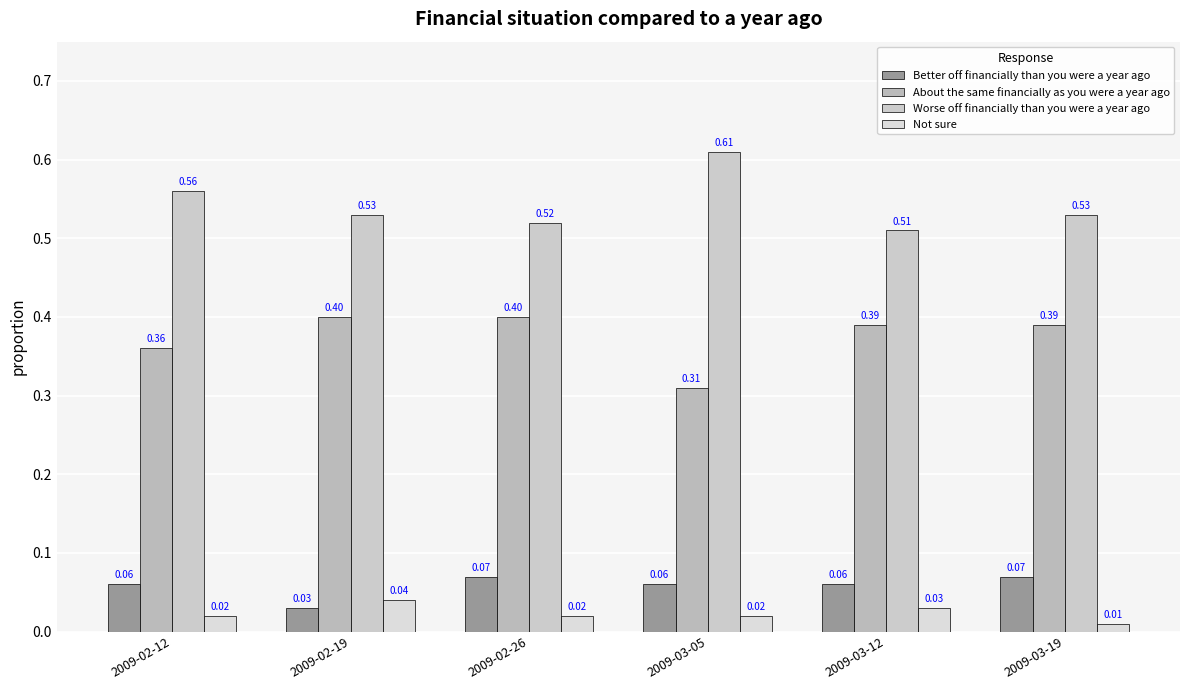

Reading right to left, what are all the values shown in this chart?

Better off financially than you were a year ago: 2009-03-19=0.1	2009-03-12=0.1	2009-03-05=0.1	2009-02-26=0.1	2009-02-19=0.0	2009-02-12=0.1
About the same financially as you were a year ago: 2009-03-19=0.4	2009-03-12=0.4	2009-03-05=0.3	2009-02-26=0.4	2009-02-19=0.4	2009-02-12=0.4
Worse off financially than you were a year ago: 2009-03-19=0.5	2009-03-12=0.5	2009-03-05=0.6	2009-02-26=0.5	2009-02-19=0.5	2009-02-12=0.6
Not sure: 2009-03-19=0.0	2009-03-12=0.0	2009-03-05=0.0	2009-02-26=0.0	2009-02-19=0.0	2009-02-12=0.0